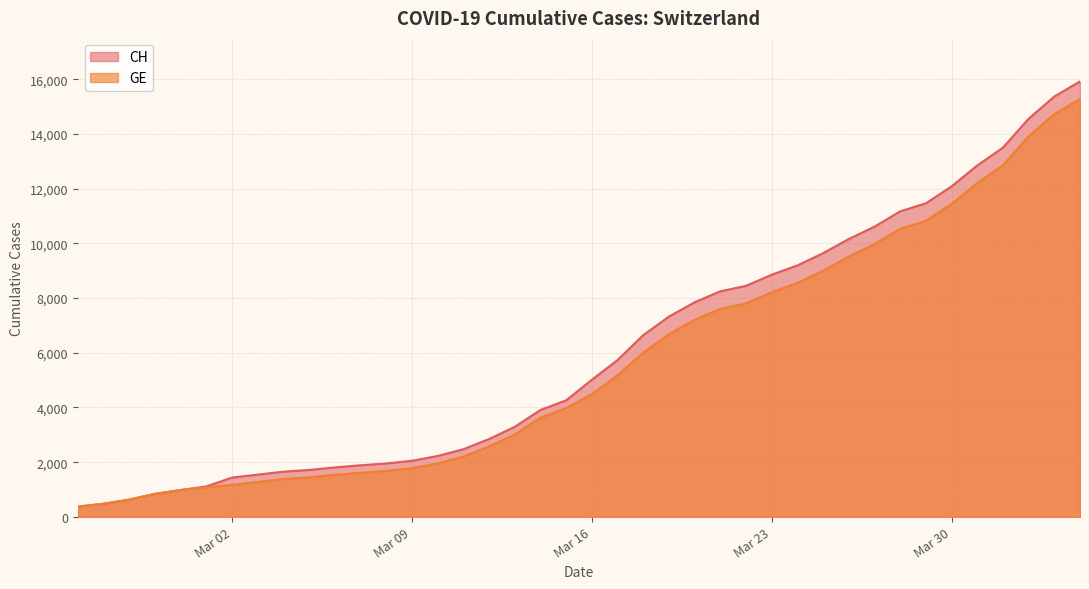

True or false: CH and GE intersect in this chart.

False